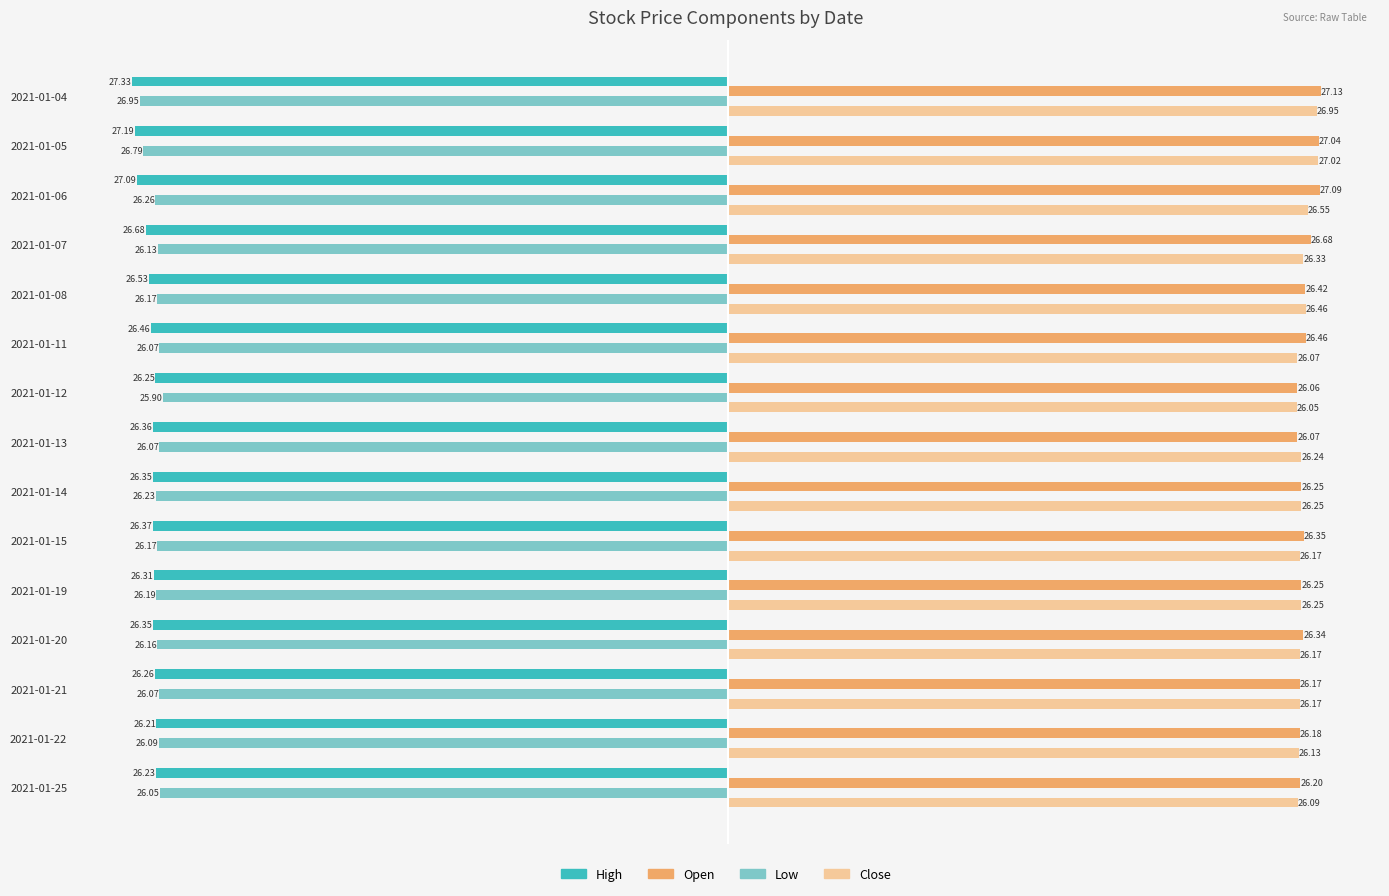

At how many categories does at least one series exceed 0?

15